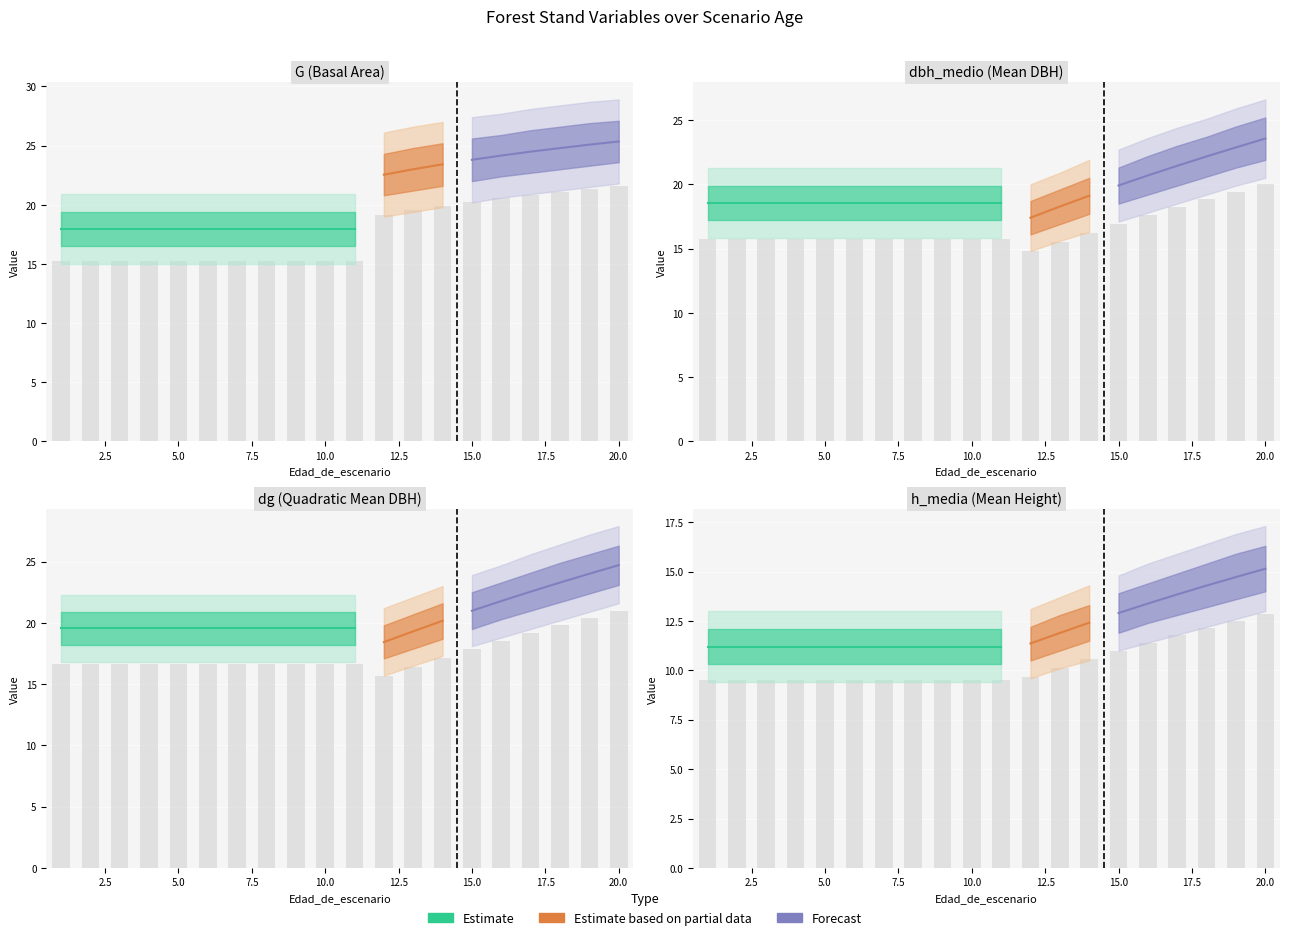

Rank the categories by h_media value from highest to lowest.

20, 19, 18, 17, 16, 15, 14, 13, 12, 1, 2, 3, 4, 5, 6, 7, 8, 9, 10, 11